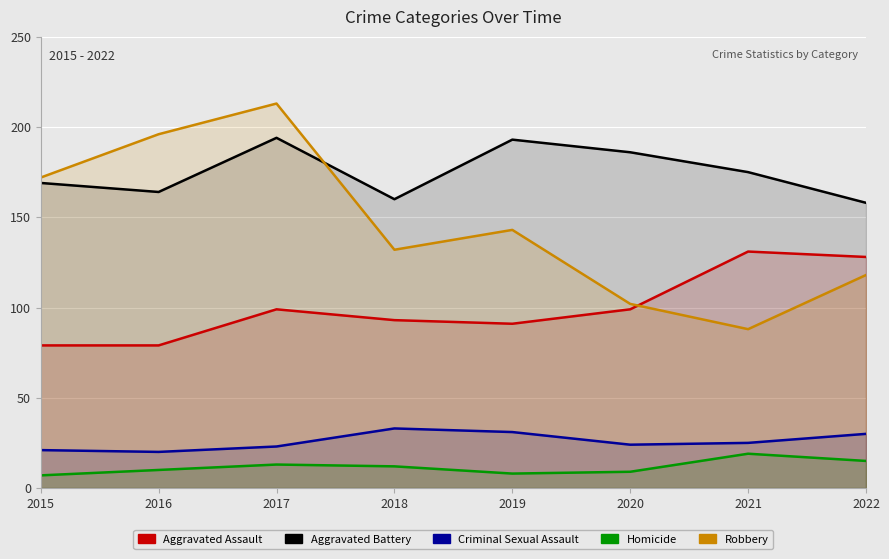

List the labels in order of Aggravated Assault value, largest first.

2021, 2022, 2017, 2020, 2018, 2019, 2015, 2016